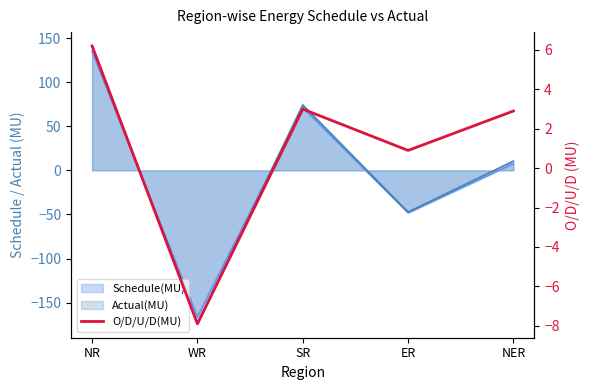

How many interior local valleys (lower than both neighbors) does the data have?

2